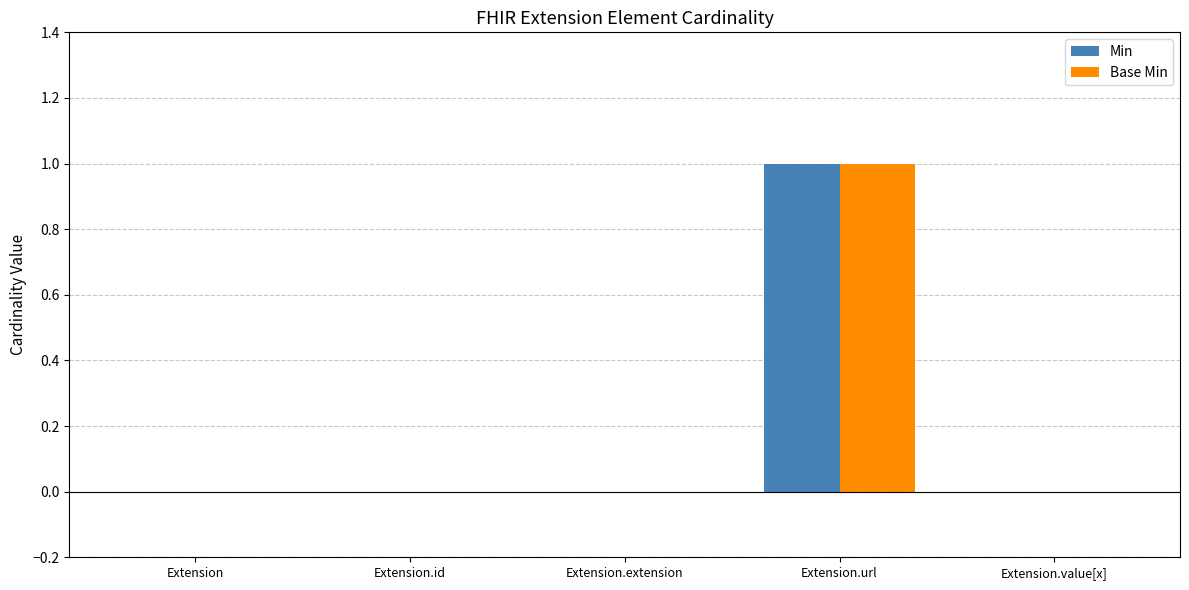

The Min series shows 1 at Extension.url. True or false?

True